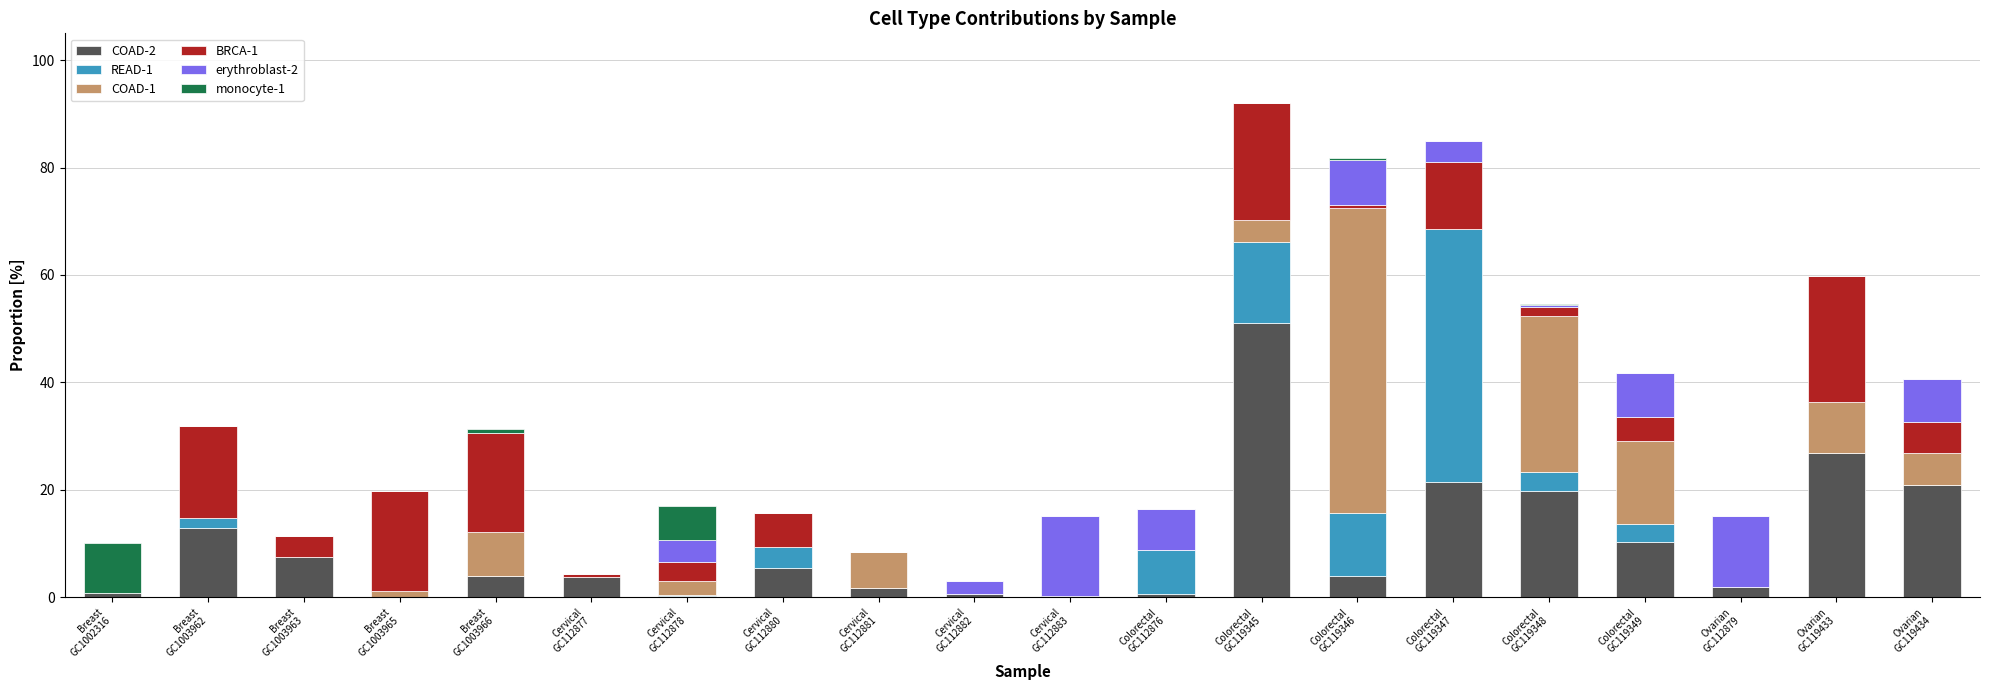

What is the highest value of the COAD-2 series?

51.1